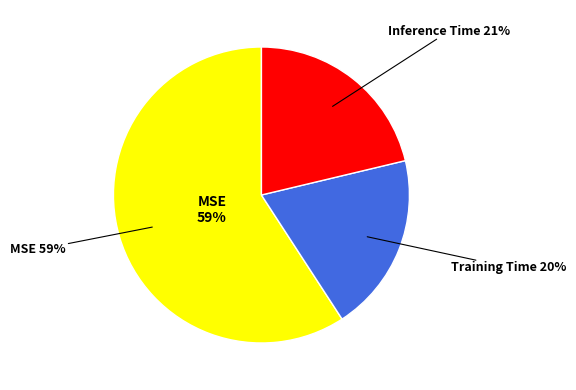

Which slice is the largest?

MSE